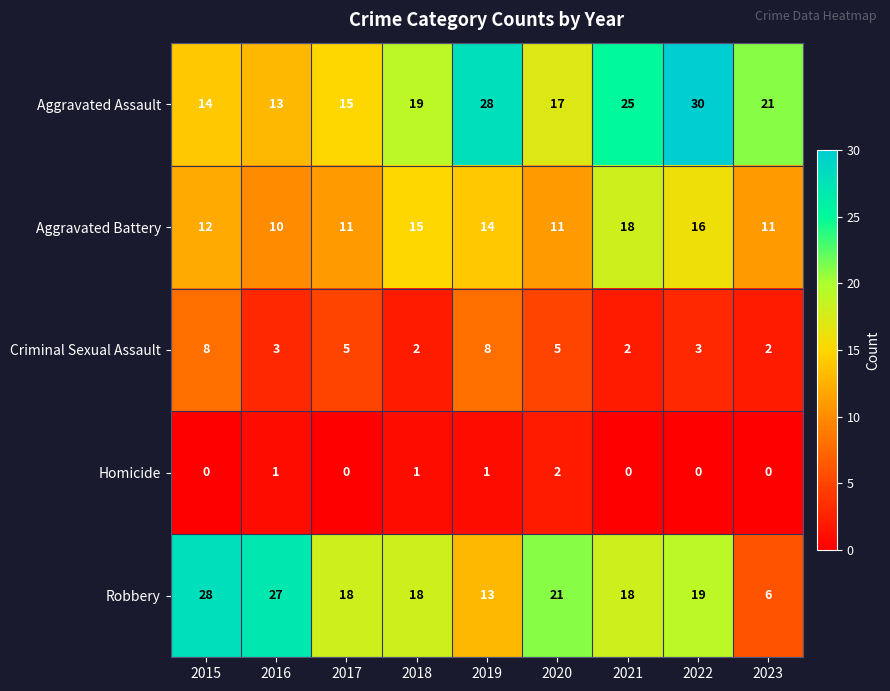

What is the lowest value of the Aggravated Assault series?

13